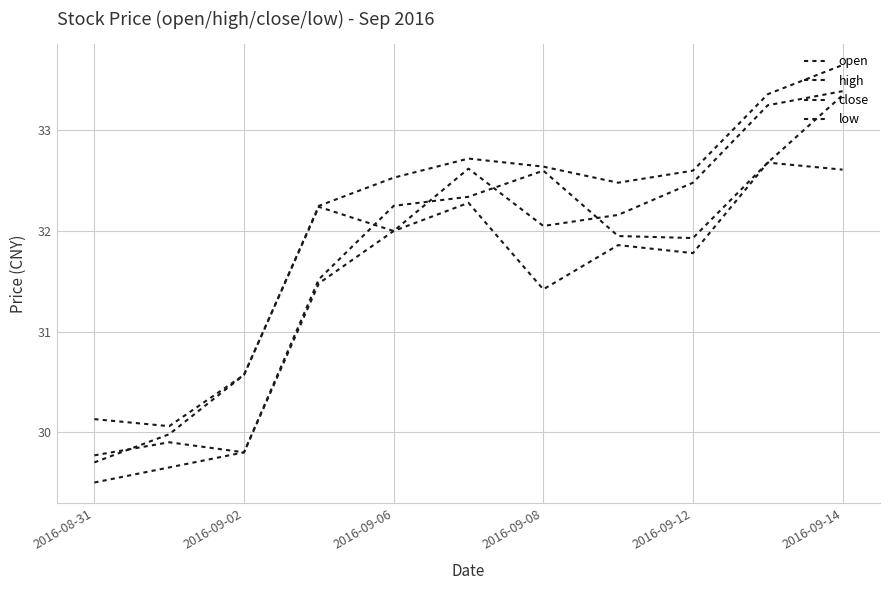

Which series has the largest range (max minus min)?

open